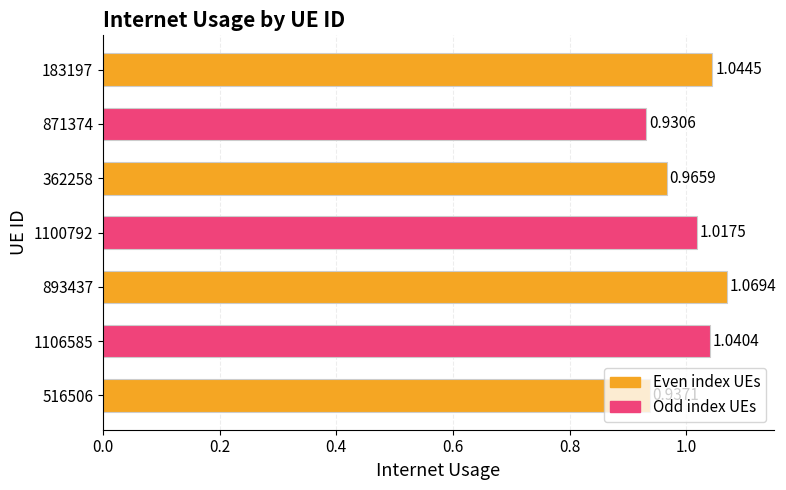

Between 362258 and 893437, which is larger?

893437